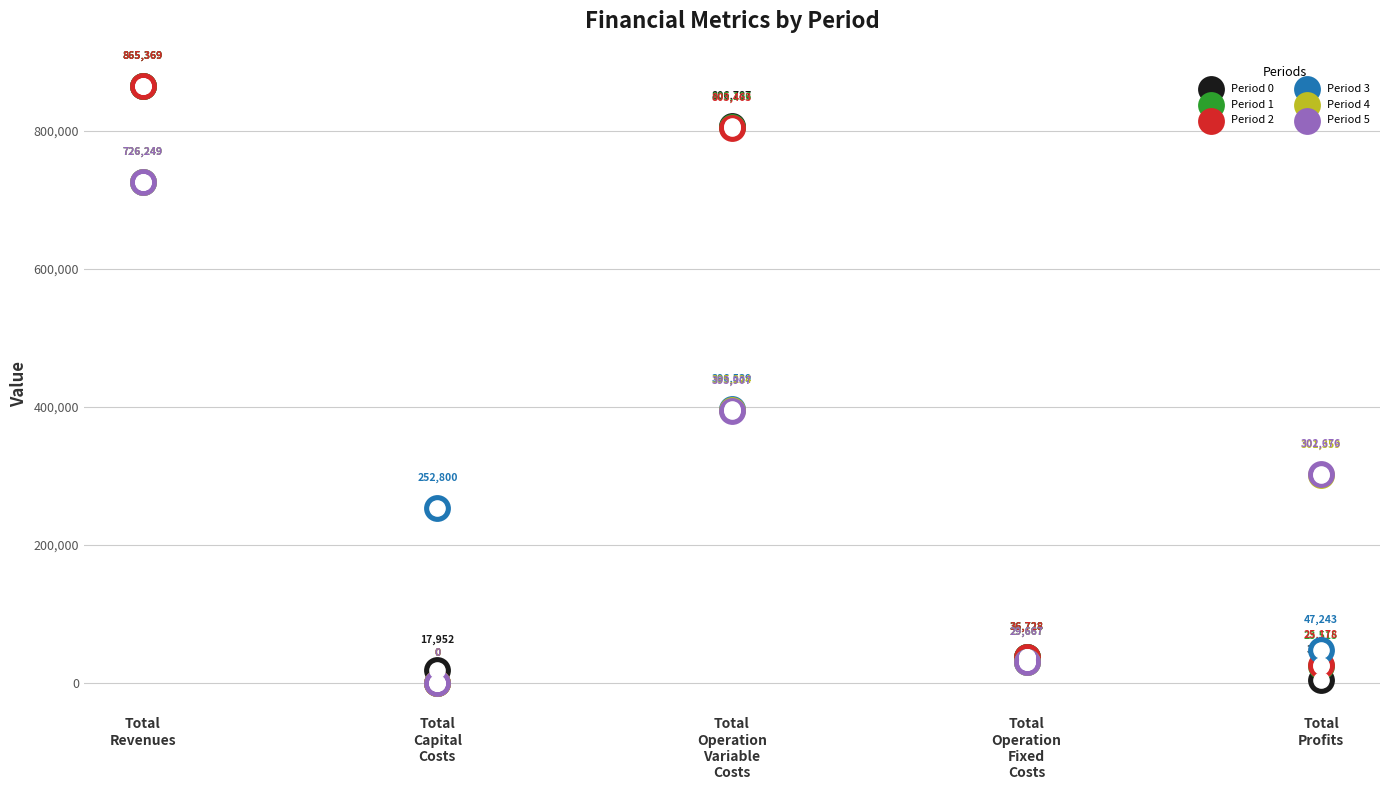

What are all the series names shown in the legend?

Period 0, Period 1, Period 2, Period 3, Period 4, Period 5